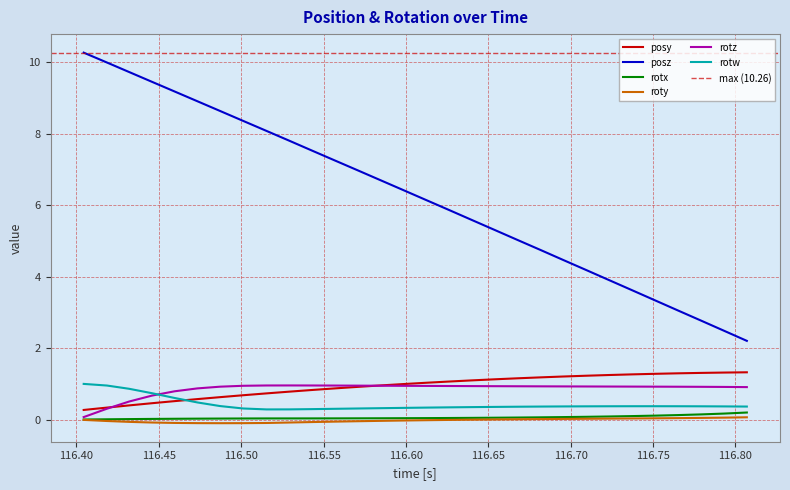

What is the lowest value of the posy series?

0.3